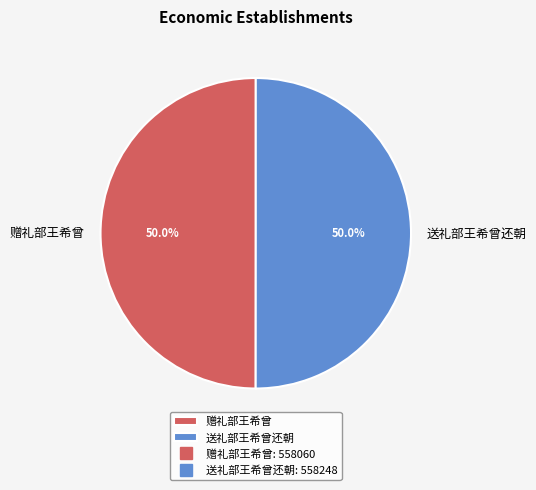

What is the ratio of the value at 赠礼部王希曾 to the value at 送礼部王希曾还朝?

1.0